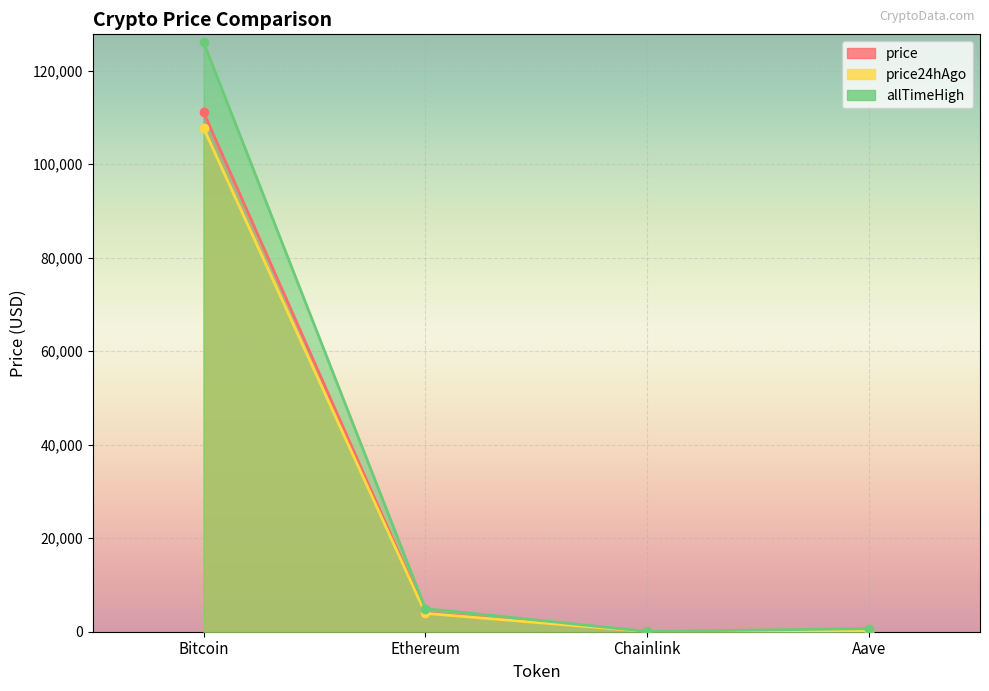

What is the value of the price24hAgo point at the 4th from the left?

218.4